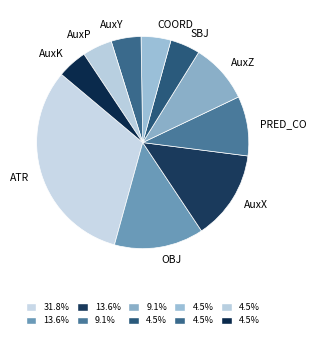

Between AuxX and AuxZ, which is larger?

AuxX